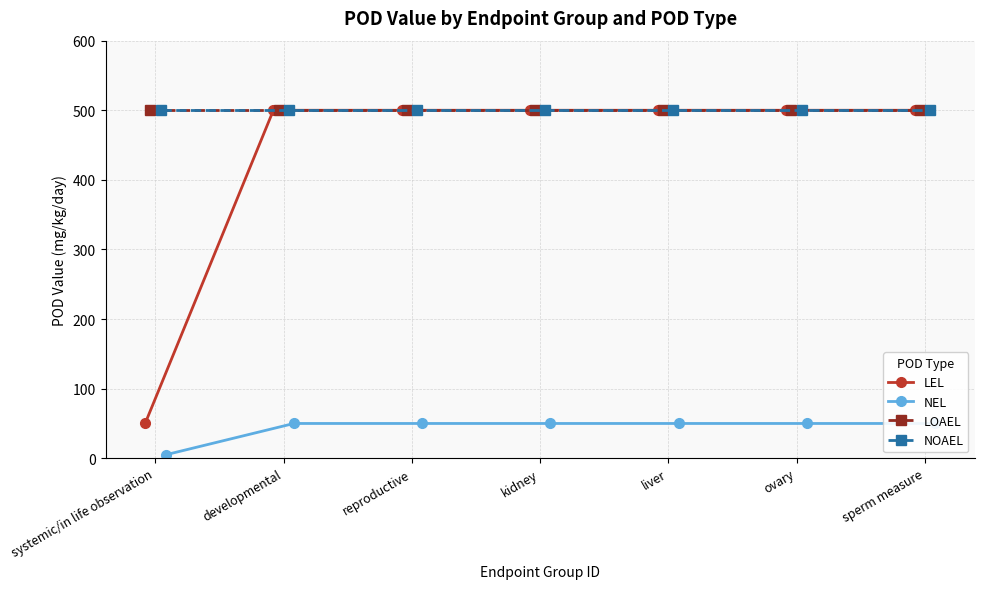

What is the average value of the LEL series?

436